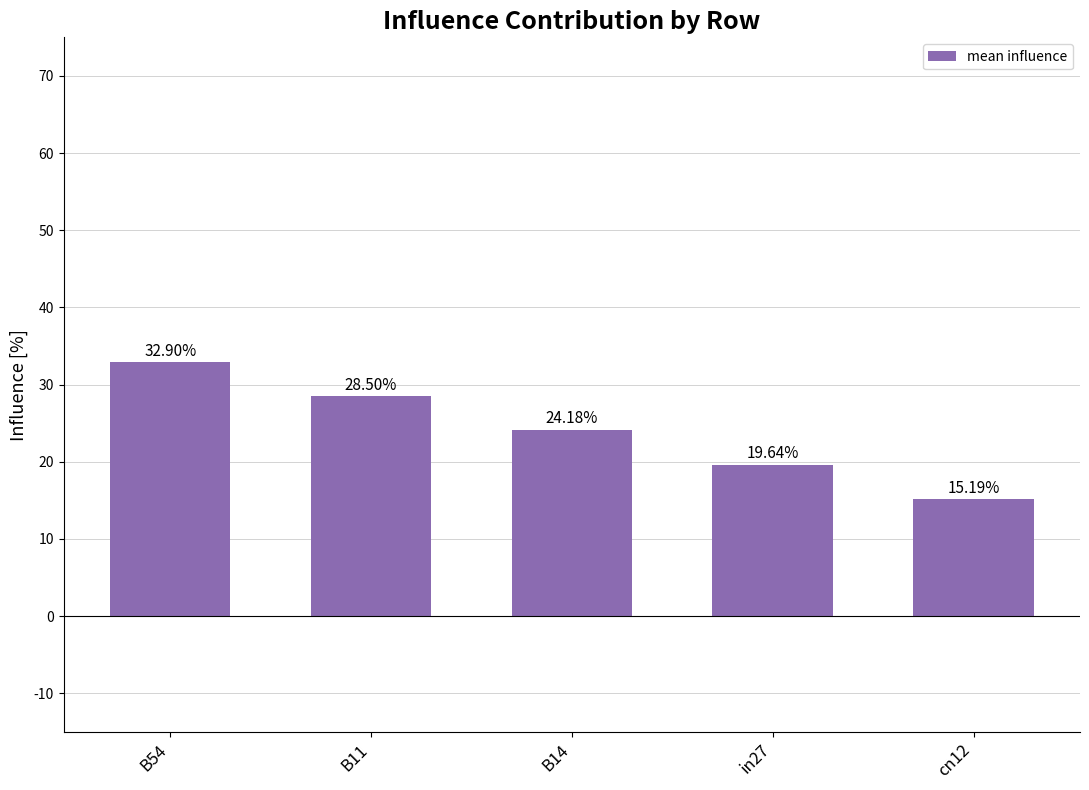

What position from the left is B14?

3